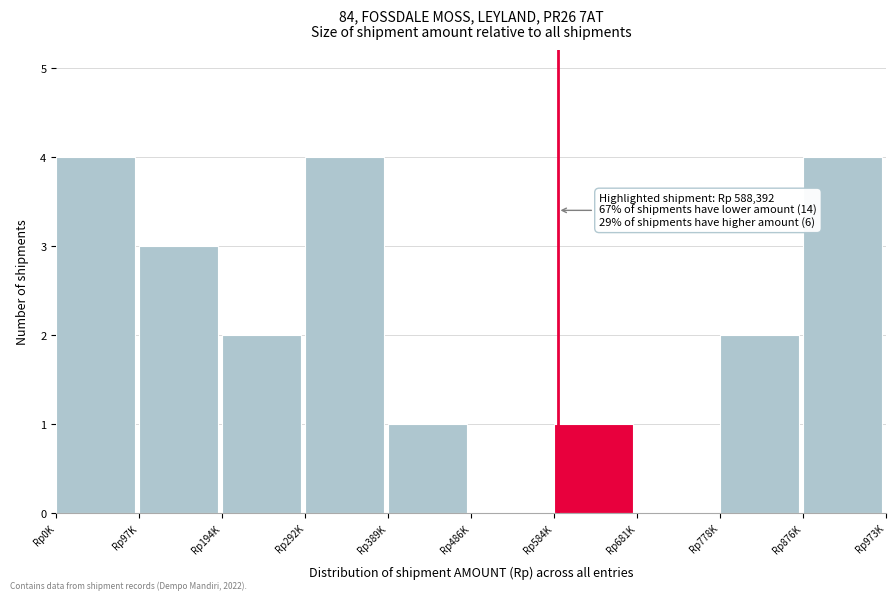

Reading right to left, extract all data points from this chart.

Rp876K=4	Rp778K=2	Rp681K=0	Rp584K=1	Rp486K=0	Rp389K=1	Rp292K=4	Rp194K=2	Rp97K=3	Rp0K=4